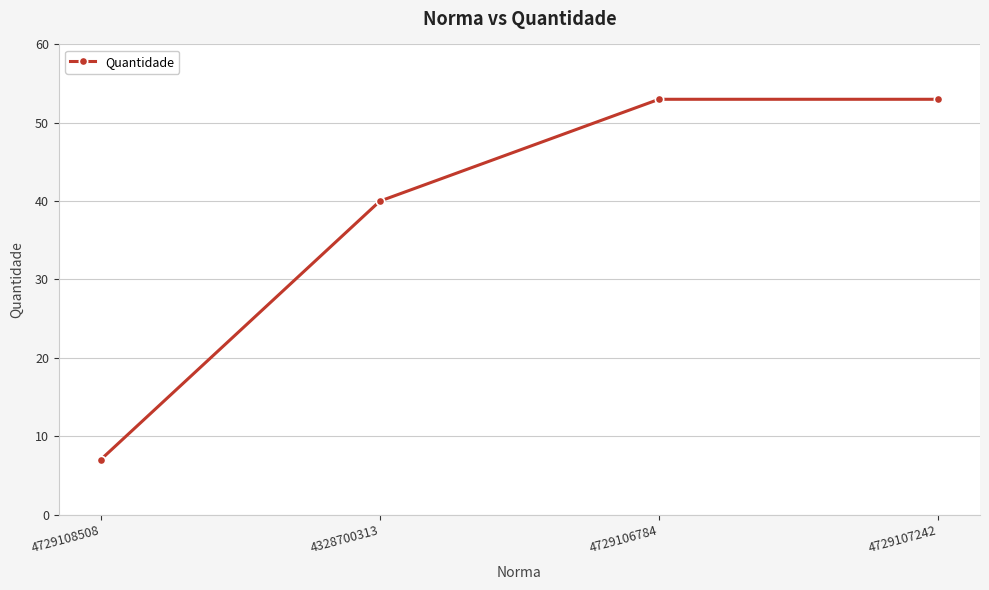

At which category does the chart reach its minimum across all series?

4729108508